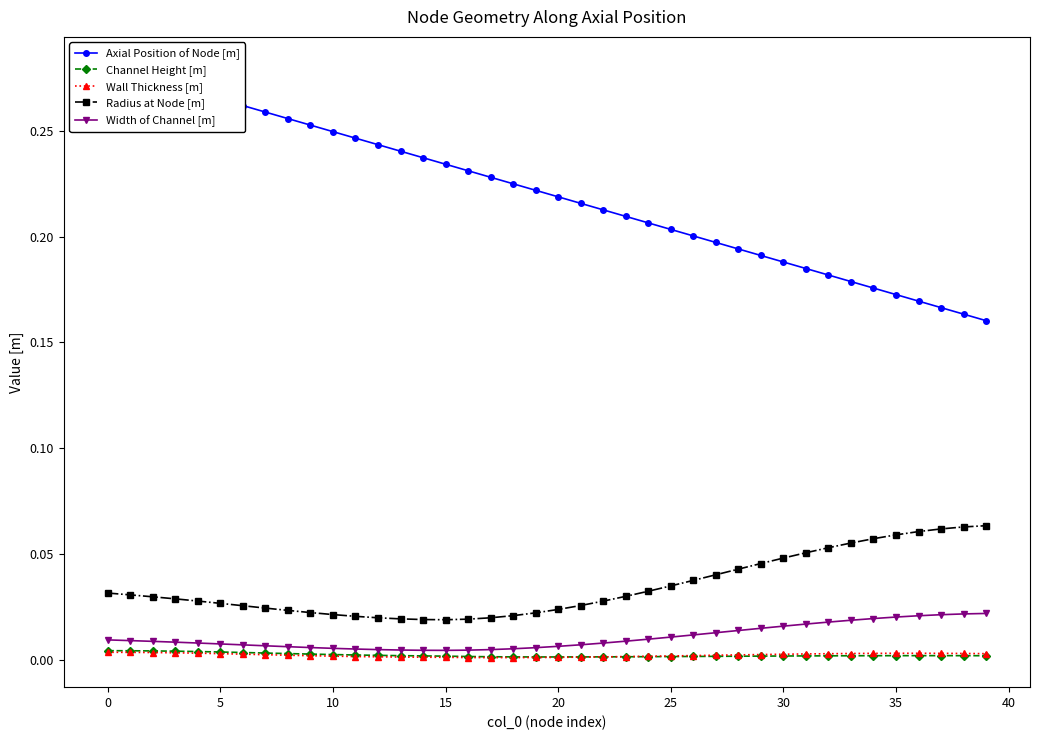

True or false: Axial Position of Node [m] and Wall Thickness [m] intersect in this chart.

False